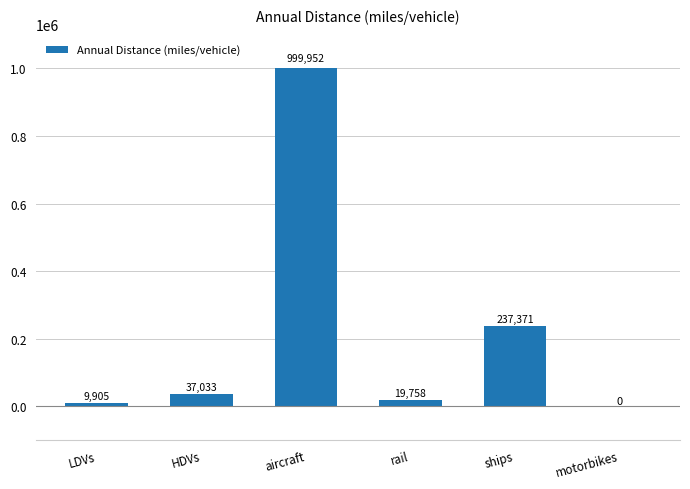

What is the sum of all values?

1304019.0